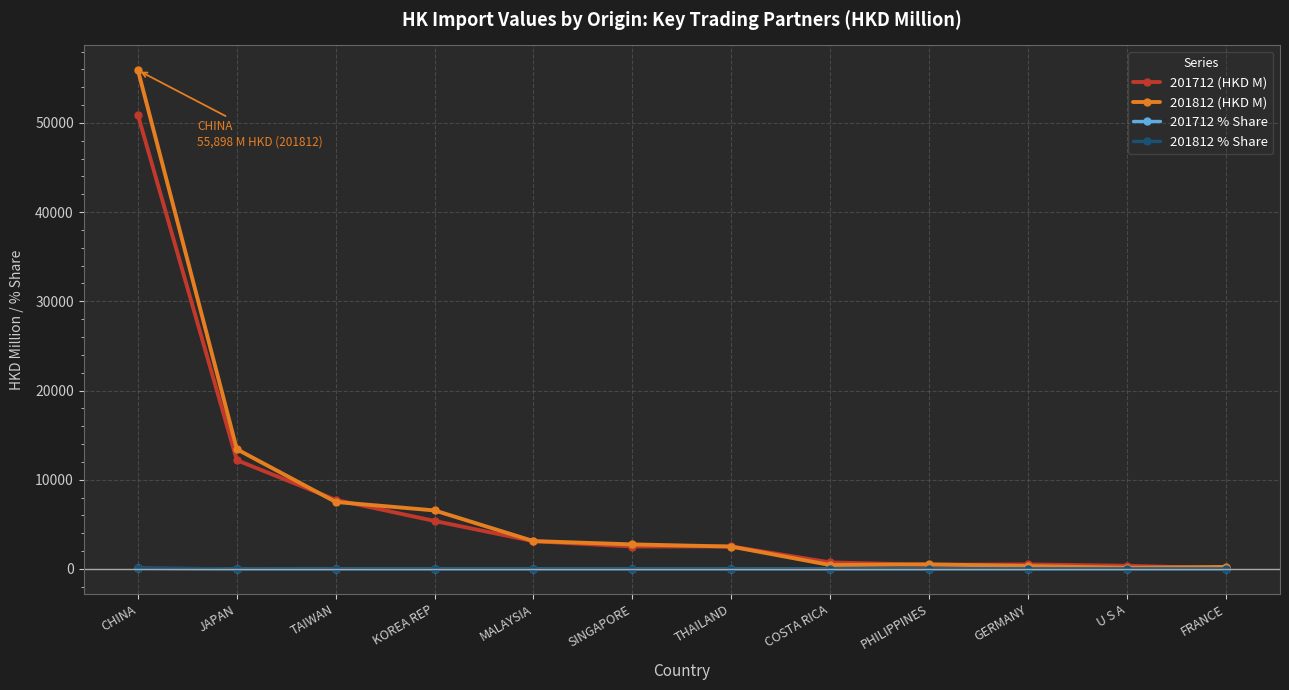

What is the difference between the highest and lowest values at KOREA REP?

6551.0